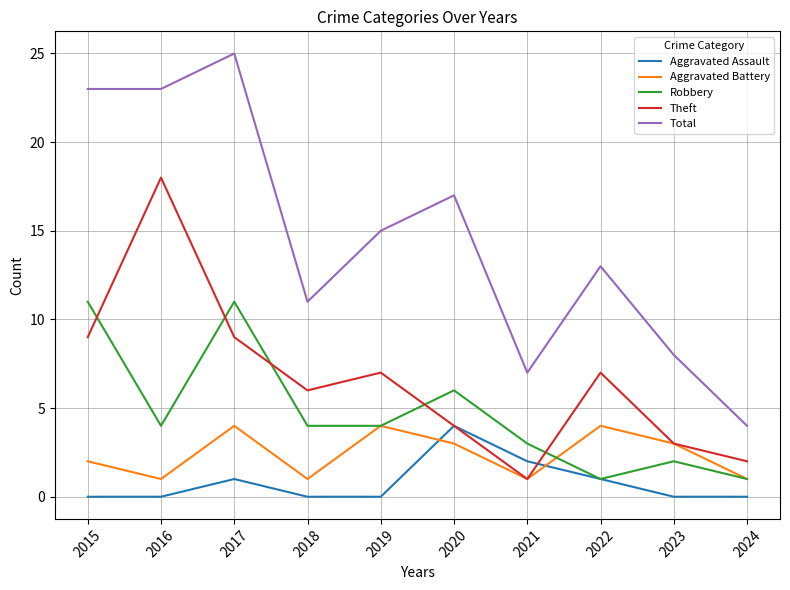

What value does the Theft series have at 2016?

18